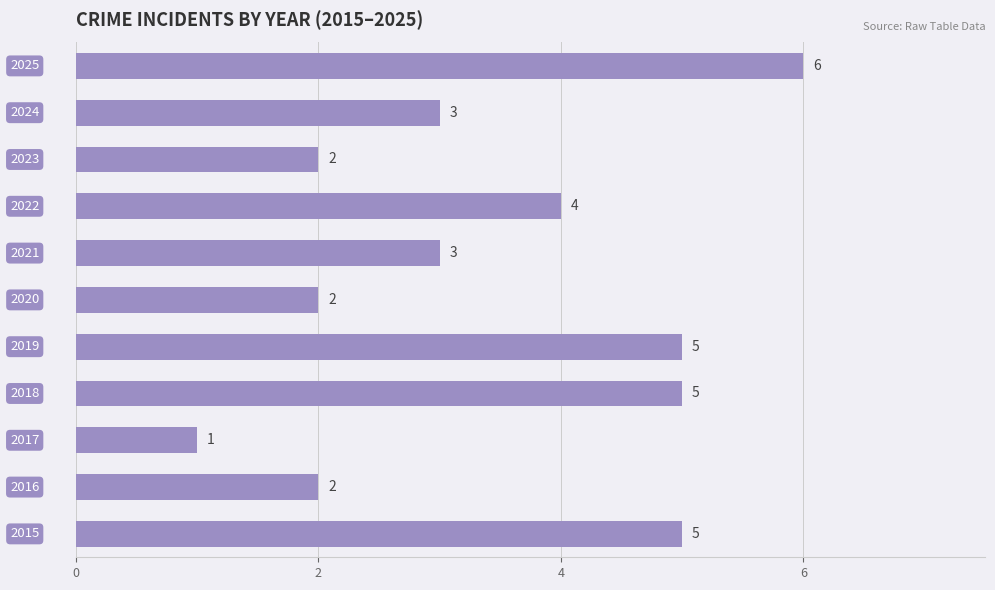

What is the maximum value shown in the chart?

6